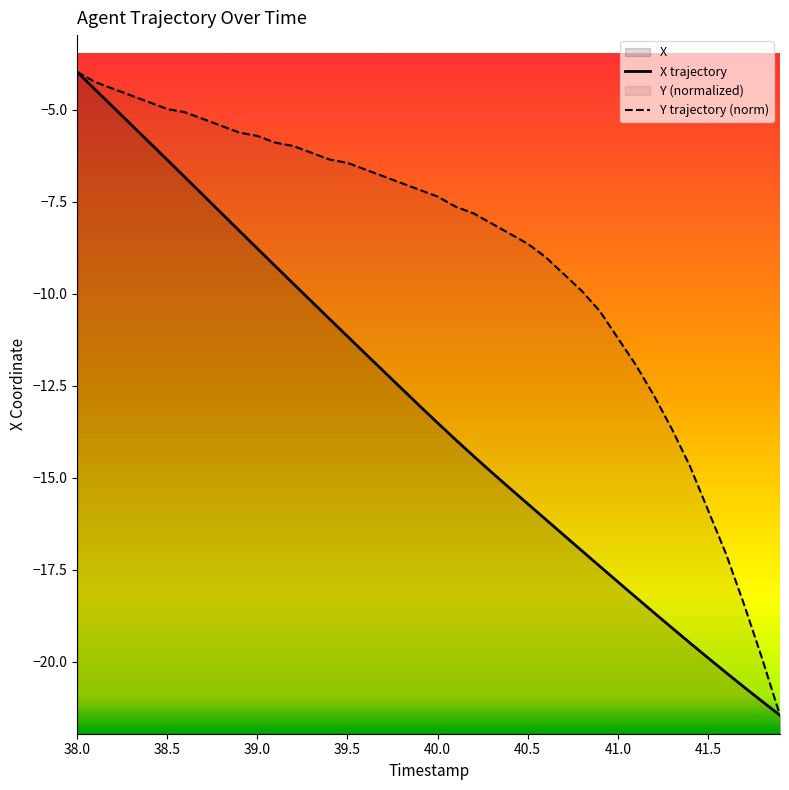

List the labels in order of Y value, largest first.

38.0, 38.1, 38.2, 38.3, 38.4, 38.5, 38.6, 38.7, 38.8, 38.9, 39.0, 39.1, 39.2, 39.3, 39.4, 39.5, 39.6, 39.7, 39.8, 39.9, 40.0, 40.1, 40.2, 40.3, 40.4, 40.5, 40.6, 40.7, 40.8, 40.9, 41.0, 41.1, 41.2, 41.3, 41.4, 41.5, 41.6, 41.7, 41.8, 41.9